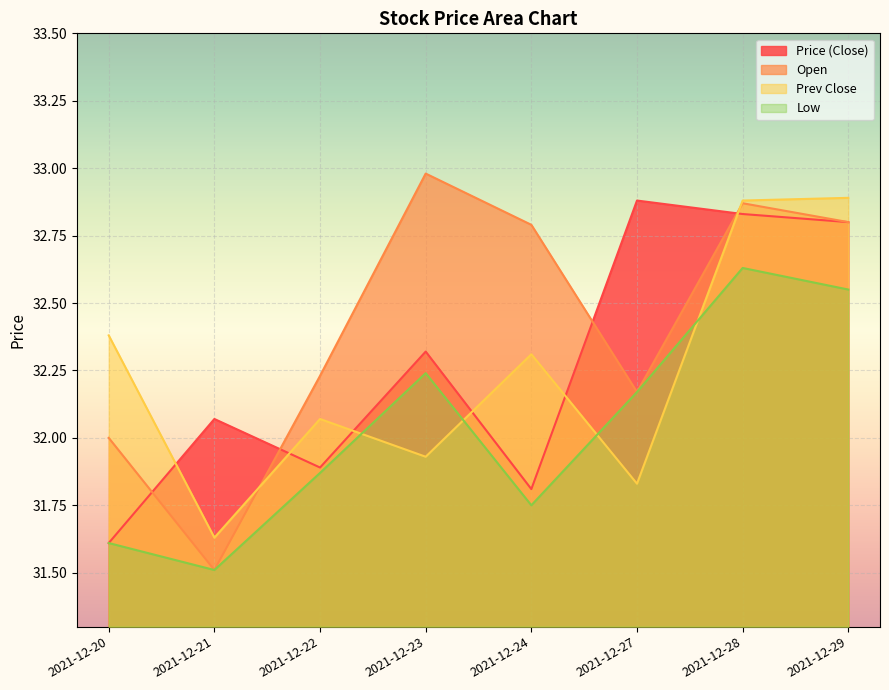

True or false: prev_close has more than 1 interior local peaks.

True